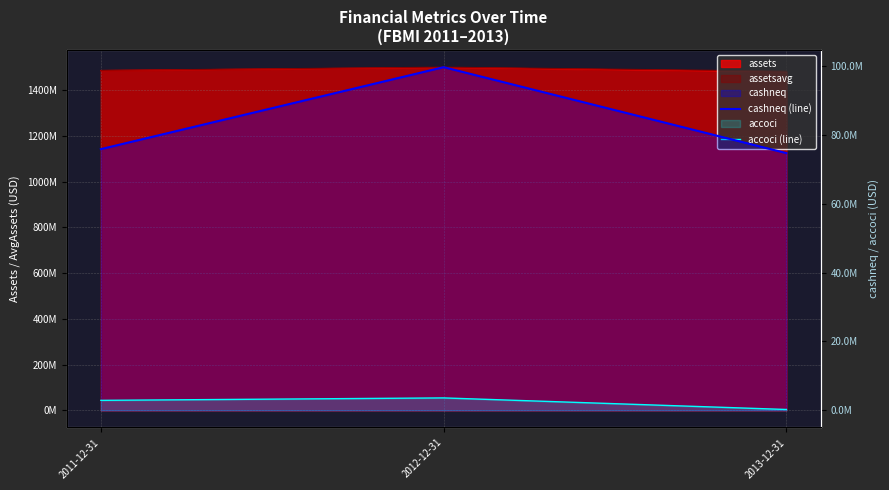

Is it true that cashneq (line) equals 18109890 at 2013-12-31?

False